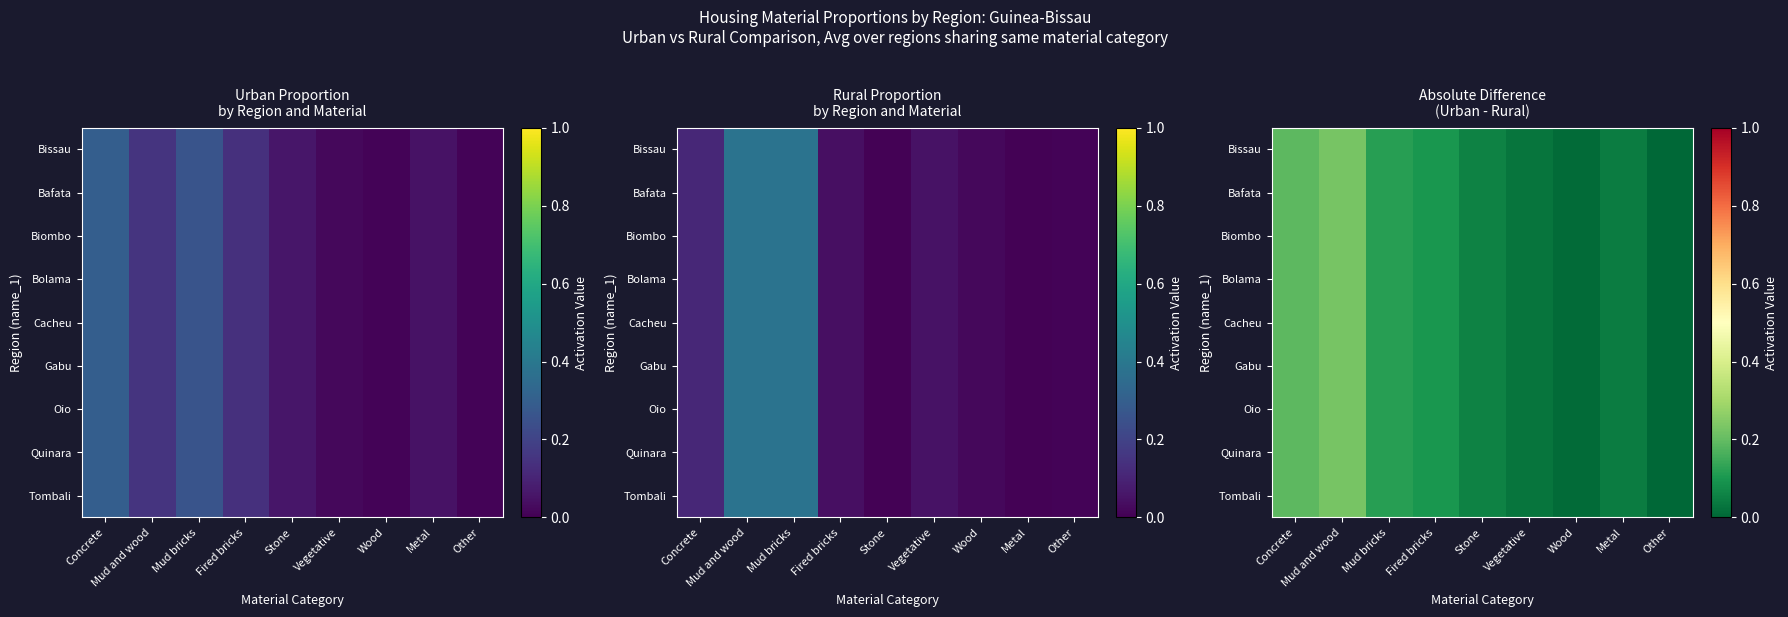

Is the value of Tombali at Stone greater than the value of Quinara at Vegetative?

Yes